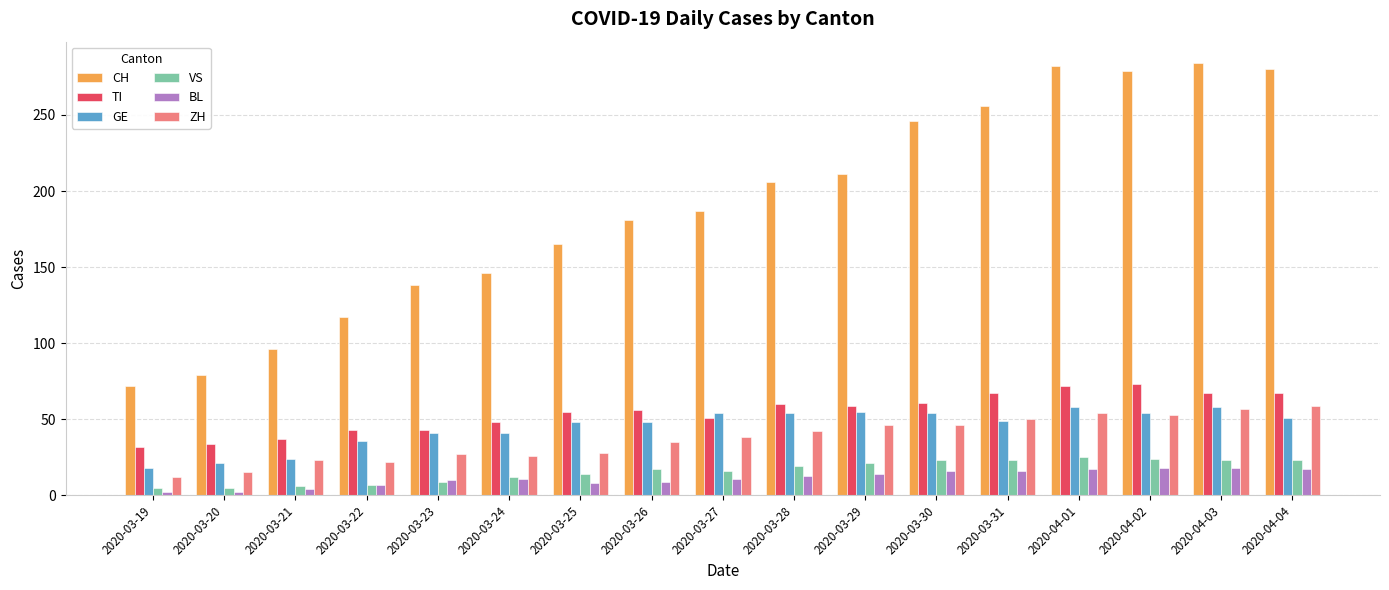

Is the value of ZH at 2020-03-29 greater than the value of VS at 2020-04-02?

Yes